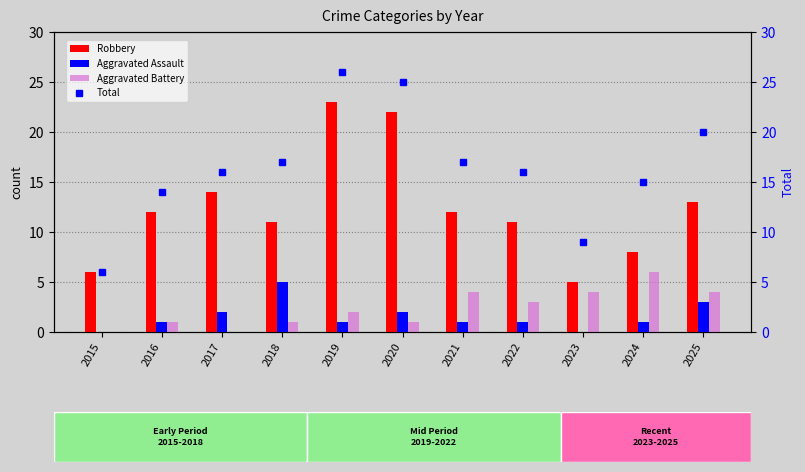

Is the value of Robbery at 2021 greater than the value of Aggravated Assault at 2016?

Yes